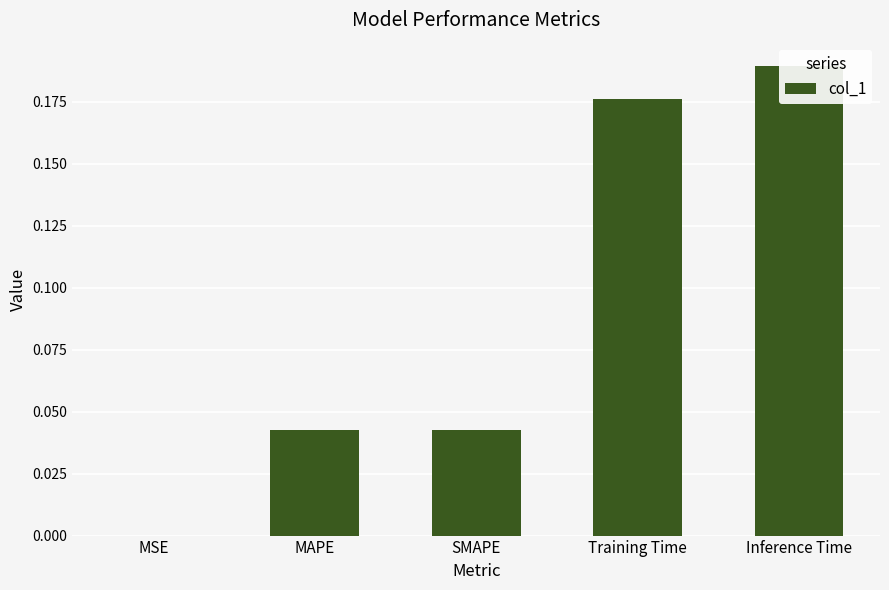

Are the bars grouped side by side (vs. stacked)?

No